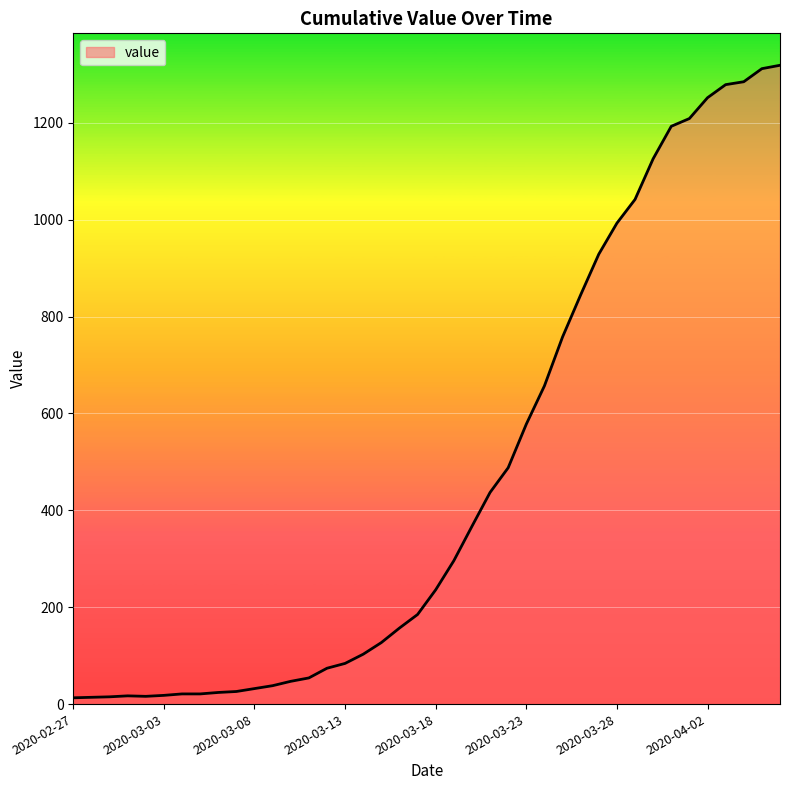

What is the greatest value displayed?

1319